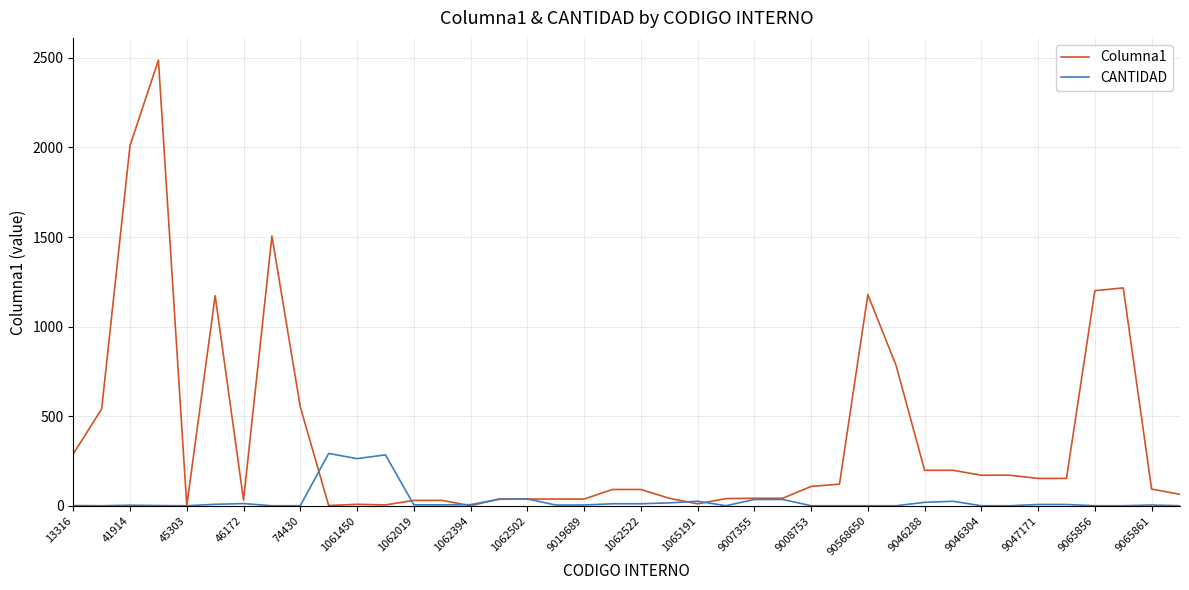

What is the maximum value for CANTIDAD?

292.0